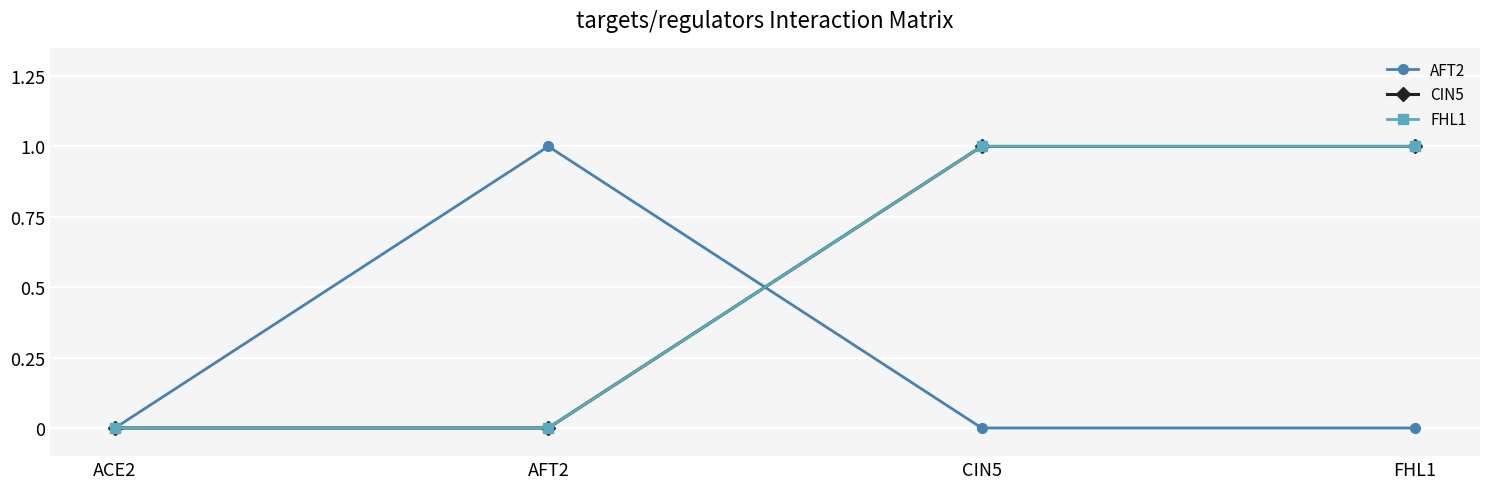

True or false: AFT2 has a value of 0 at FHL1.

True